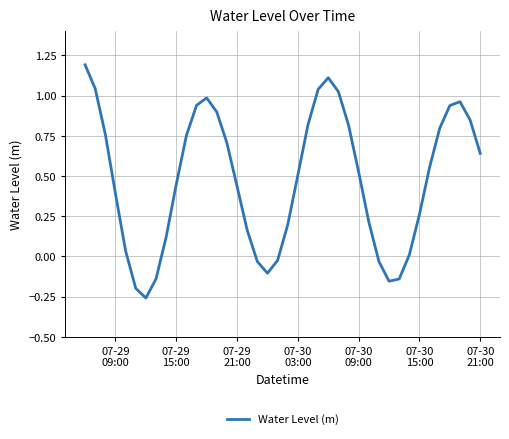

What is the maximum value shown in the chart?

1.2